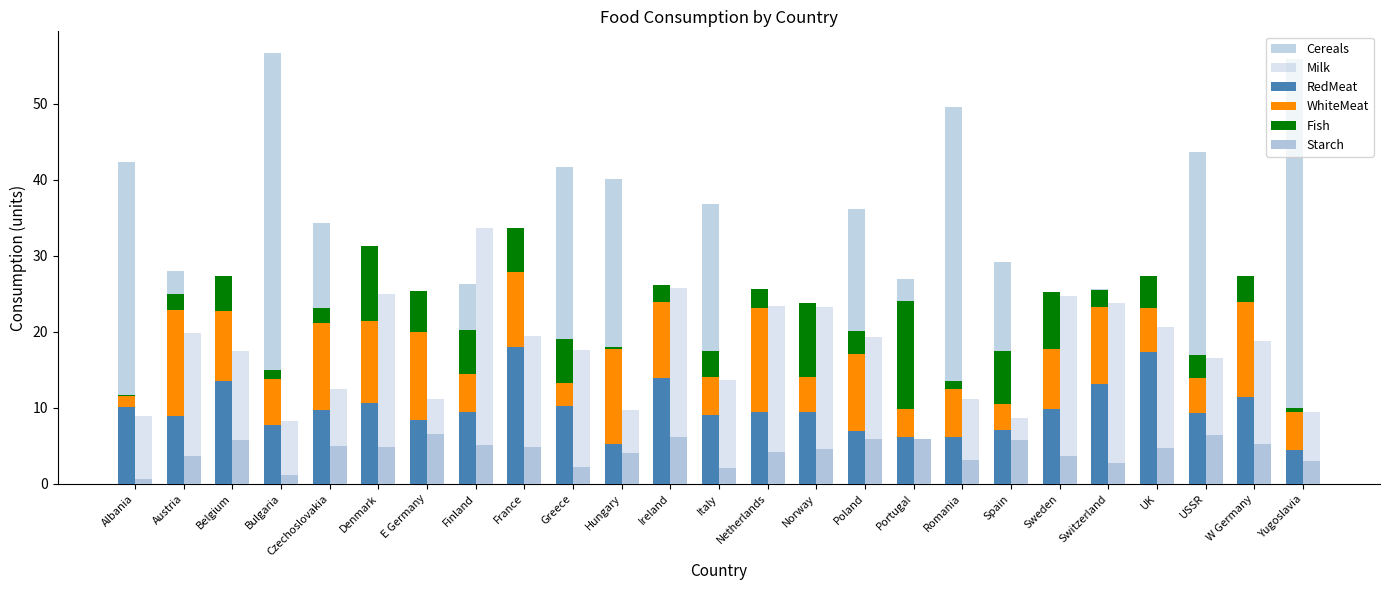

At how many categories does at least one series exceed 54?

2